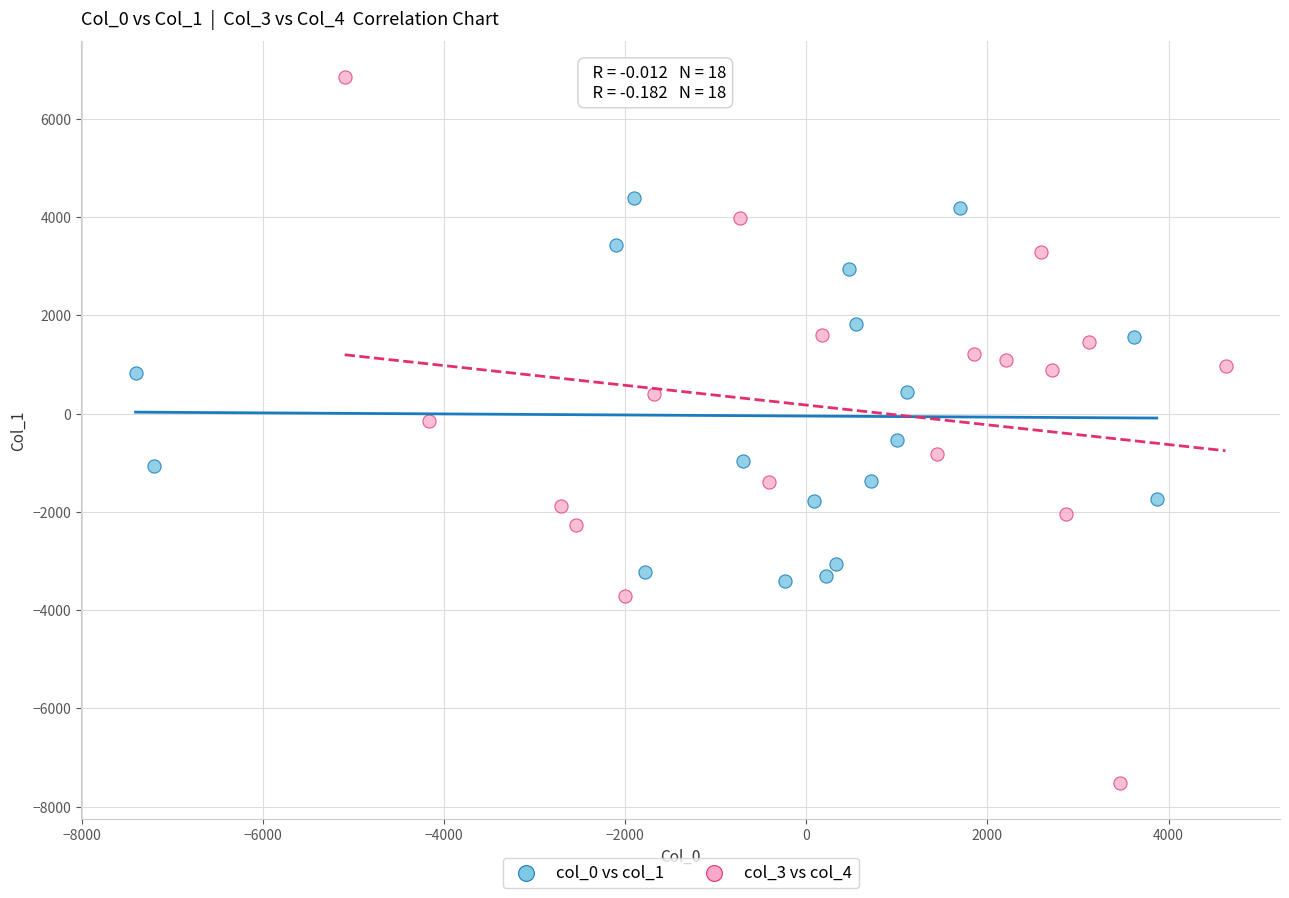

Which series contains the highest Y value?

col_3 vs col_4